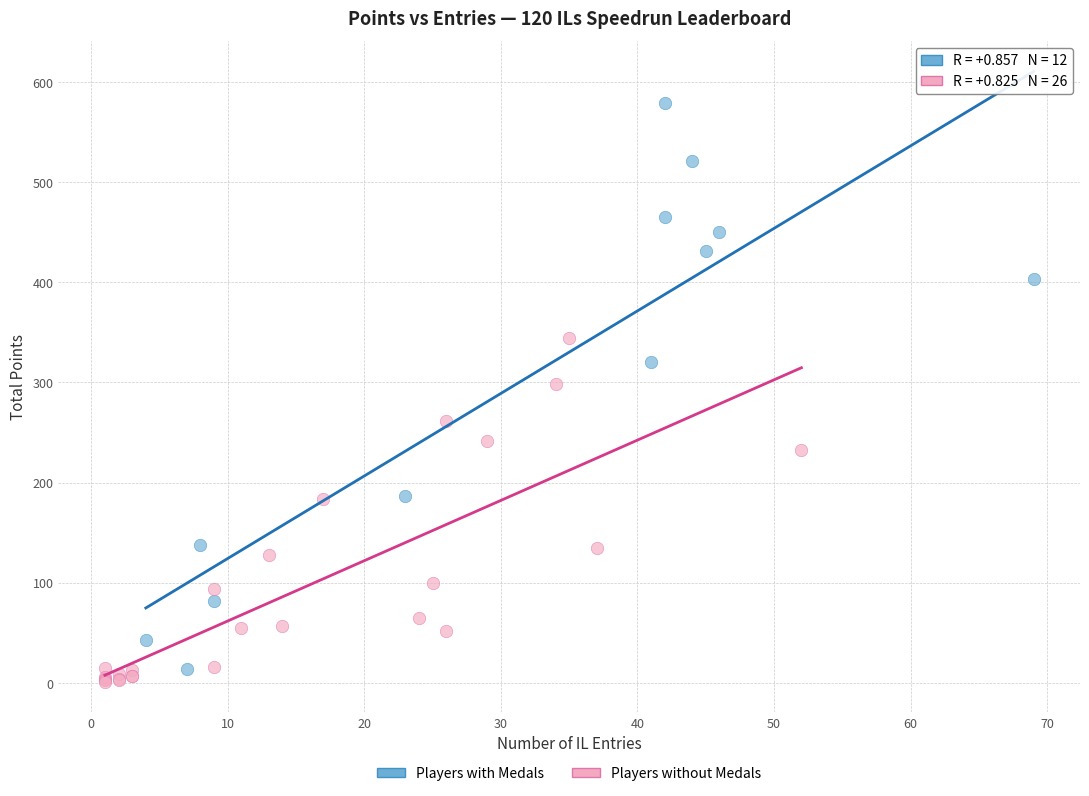

Which series reaches the maximum Y coordinate?

Players with Medals